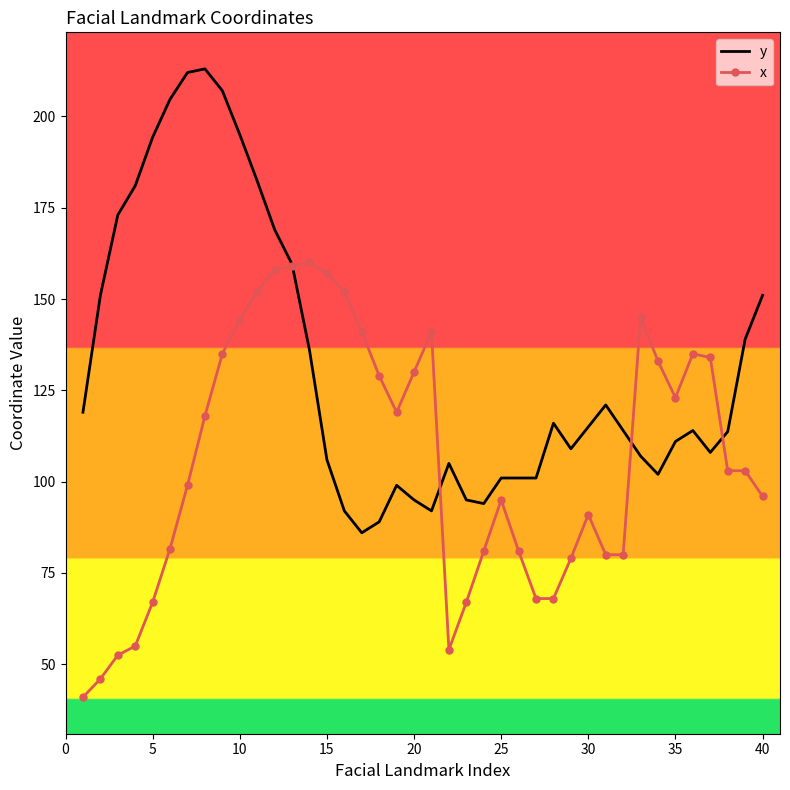

Which series has the largest total across all categories?

y